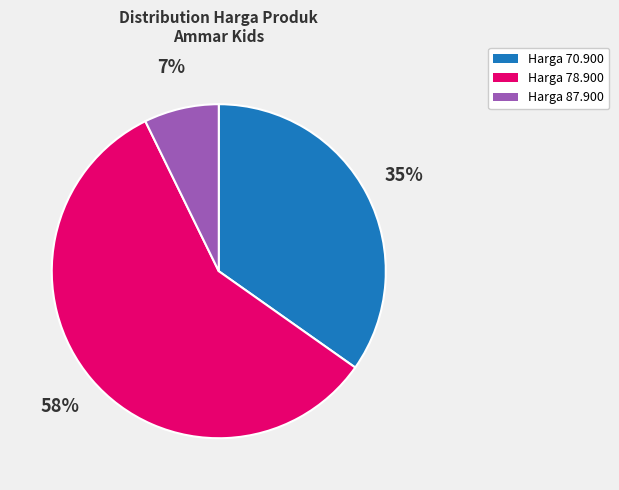

To the nearest percent, what is the difference between the Harga 87.900 and Harga 78.900 slice percentages?

51%